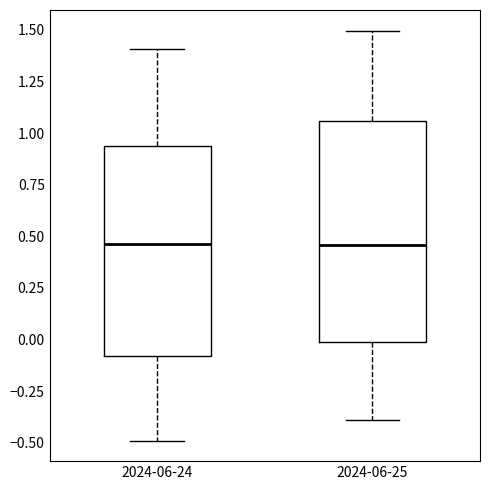

Reading left to right, transcribe this box plot: for each box, give where its median line is, the range the box spans, and where its two whiskers end, as read against the y-axis. The values are not printed on the chart, so give them approximately, as read against the axis.

2024-06-24: median 0.45, box -0.10 to 0.95, whiskers -0.50 to 1.40
2024-06-25: median 0.45, box 0.00 to 1.05, whiskers -0.40 to 1.50